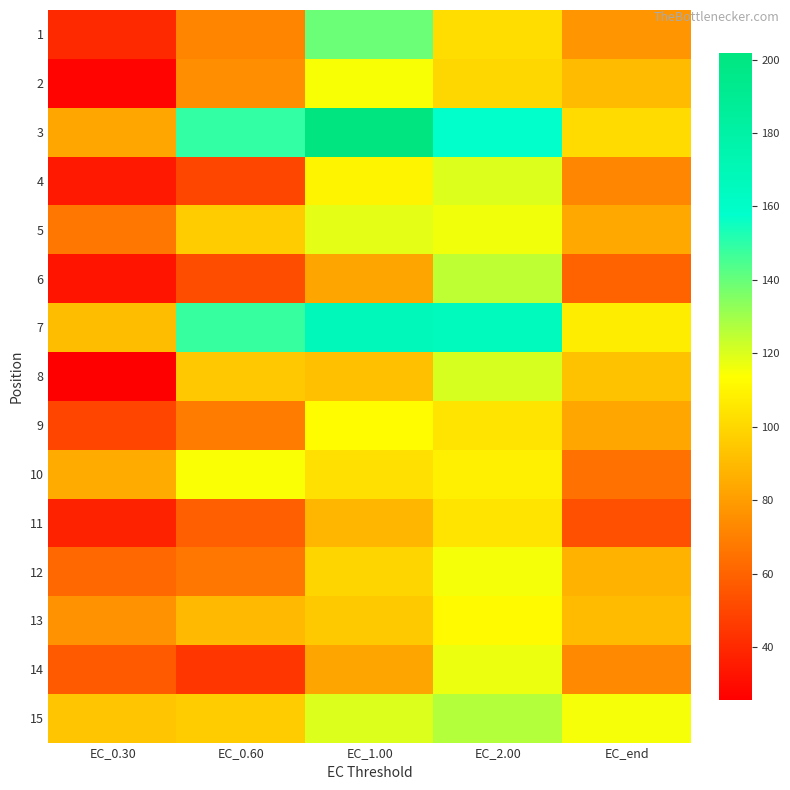

List the series in order of their peak value, highest first.

3, 7, 1, 15, 6, 8, 4, 5, 14, 12, 2, 10, 9, 13, 11